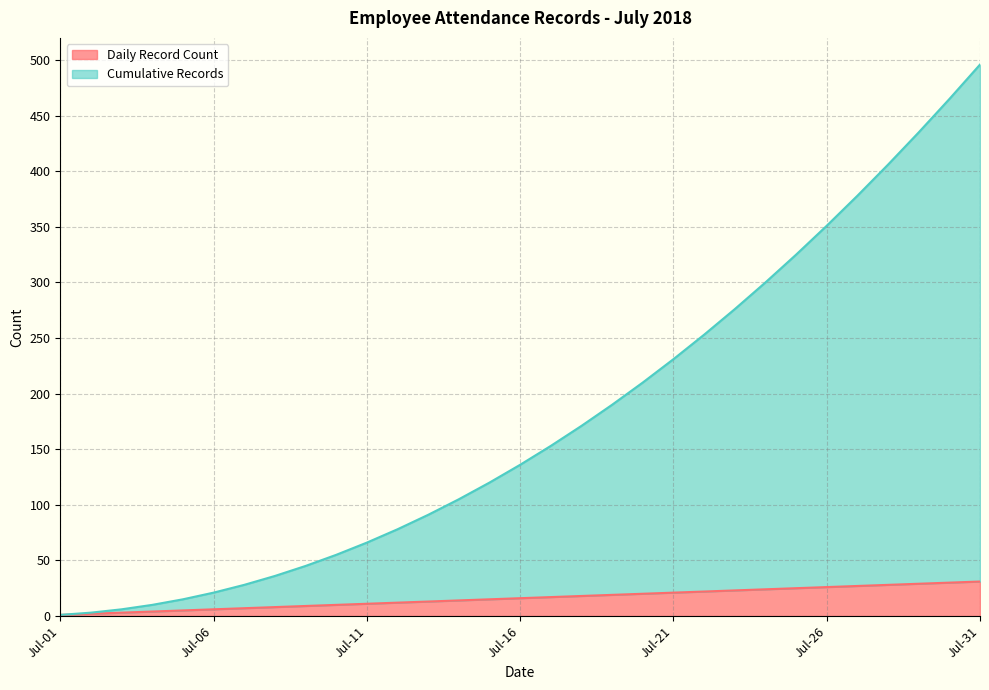

Which series has the largest total across all categories?

Cumulative Records